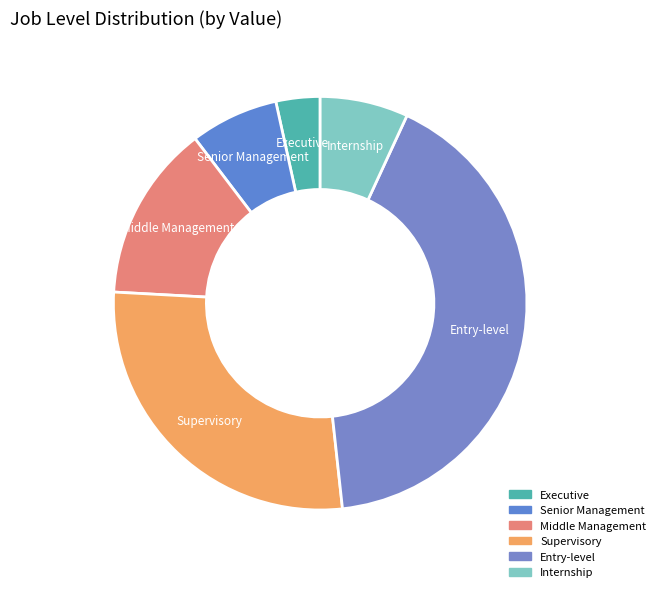

Combined, do Entry-level and Internship account for over 50%?

No